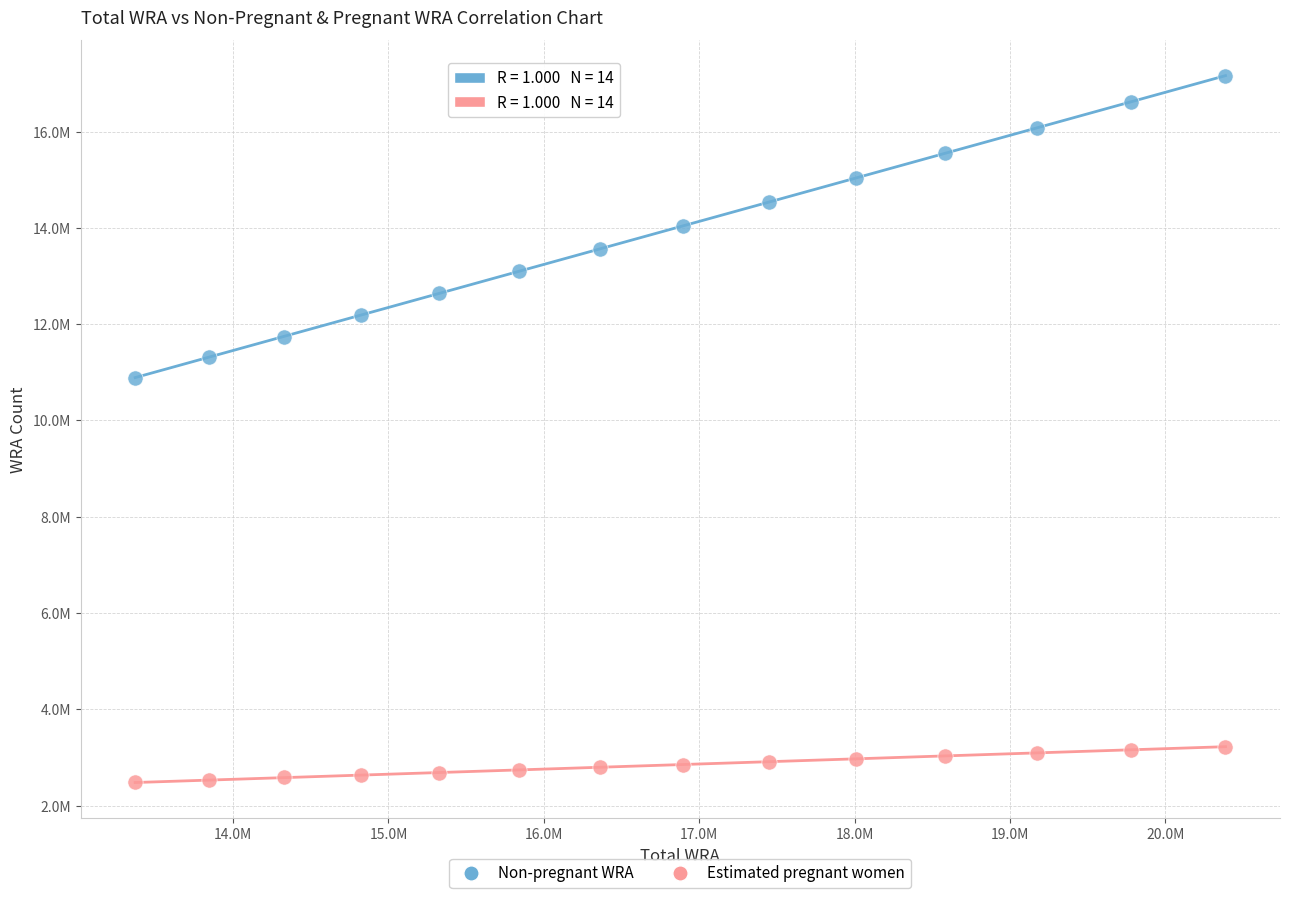

Which series contains the lowest Y value?

Estimated pregnant women